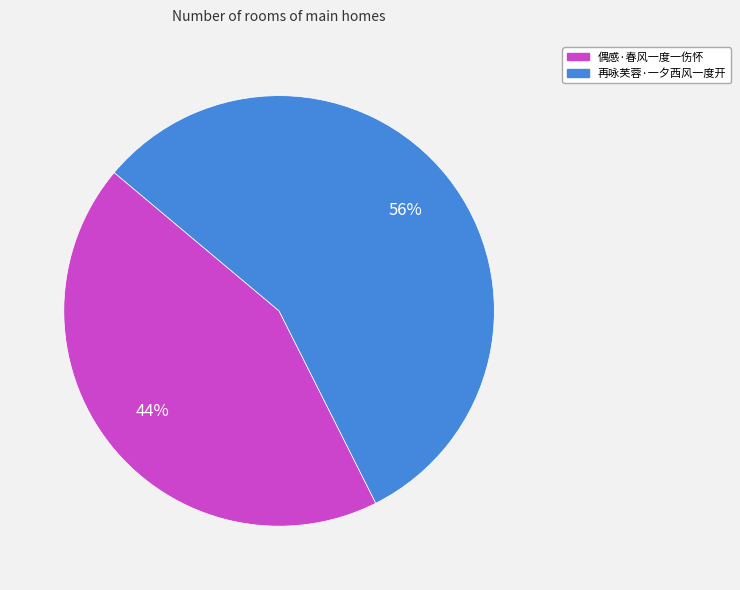

What is the ratio of the value at 偶感·春风一度一伤怀 to the value at 再咏芙蓉·一夕西风一度开?

0.8